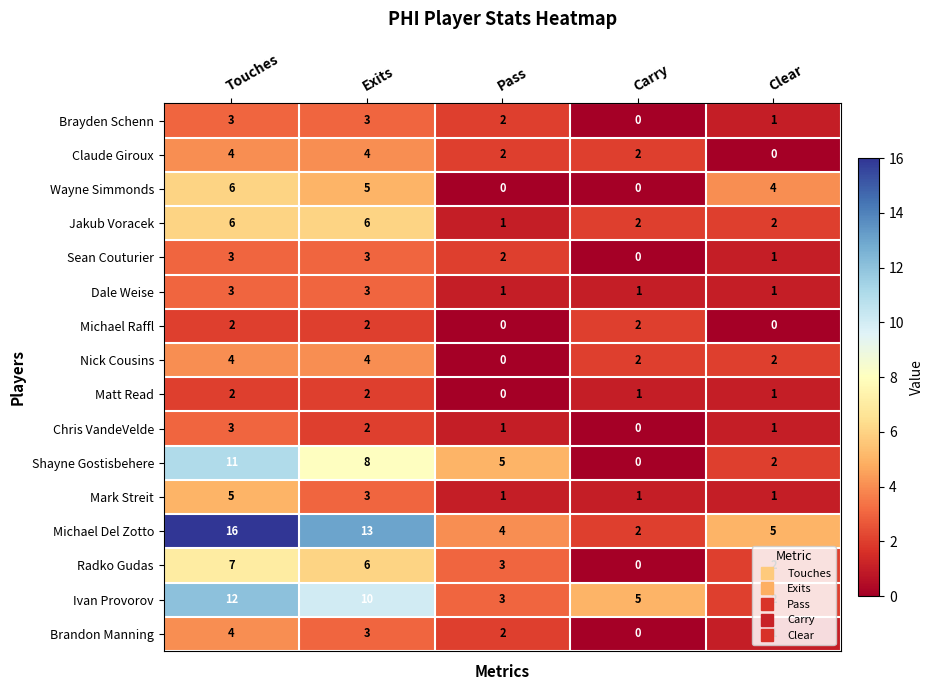

What is the difference between the maximum and minimum values in the Chris VandeVelde series?

3